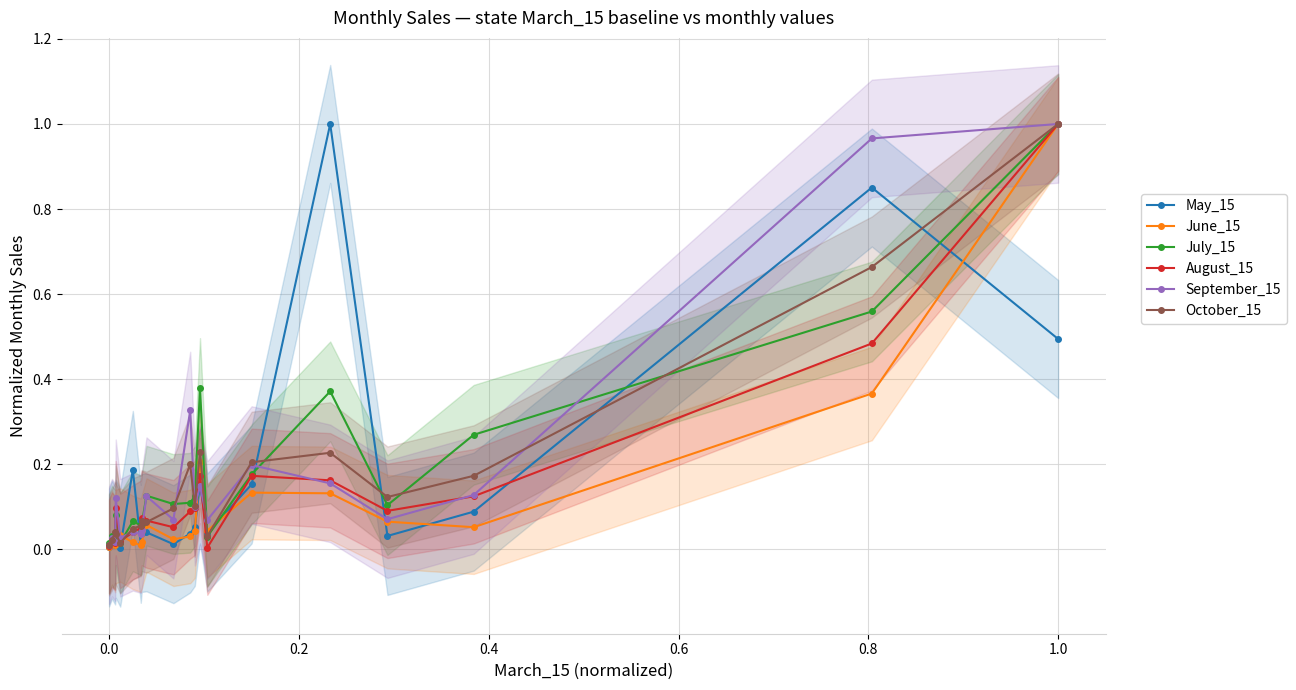

True or false: September_15 has a value of 0.0 at 0.0.

True